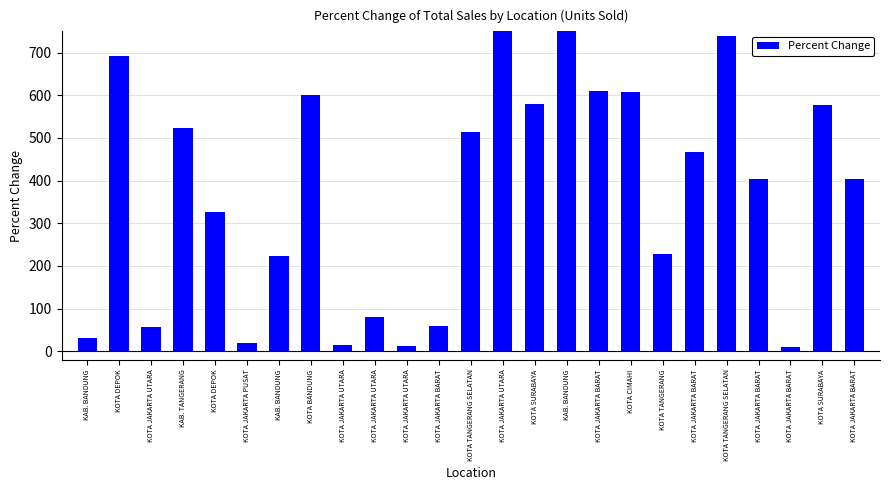

How many categories are shown in the chart?

25